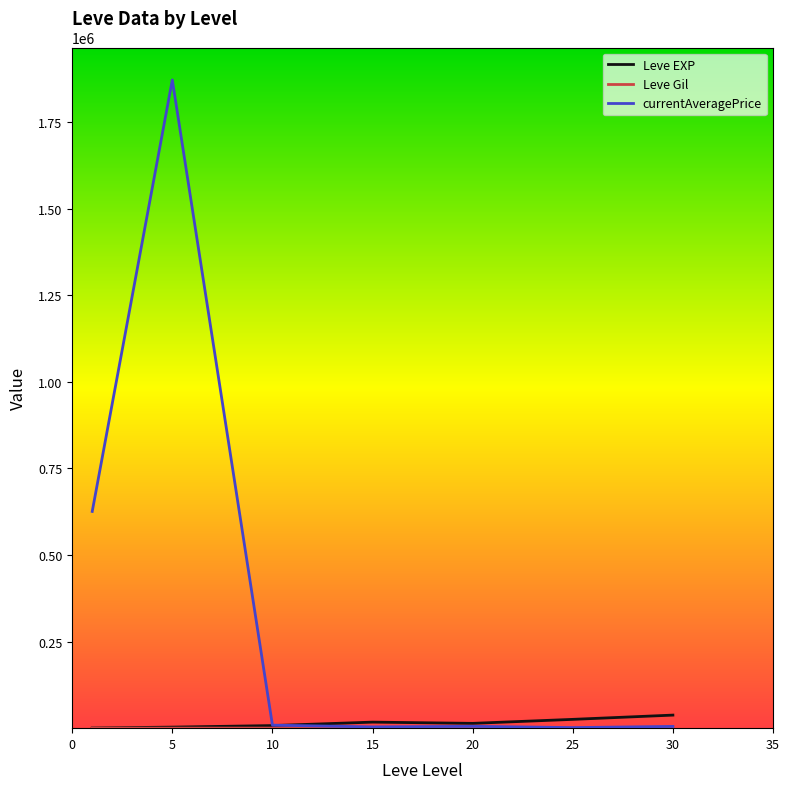

What is the maximum value shown in the chart?

1871648.3